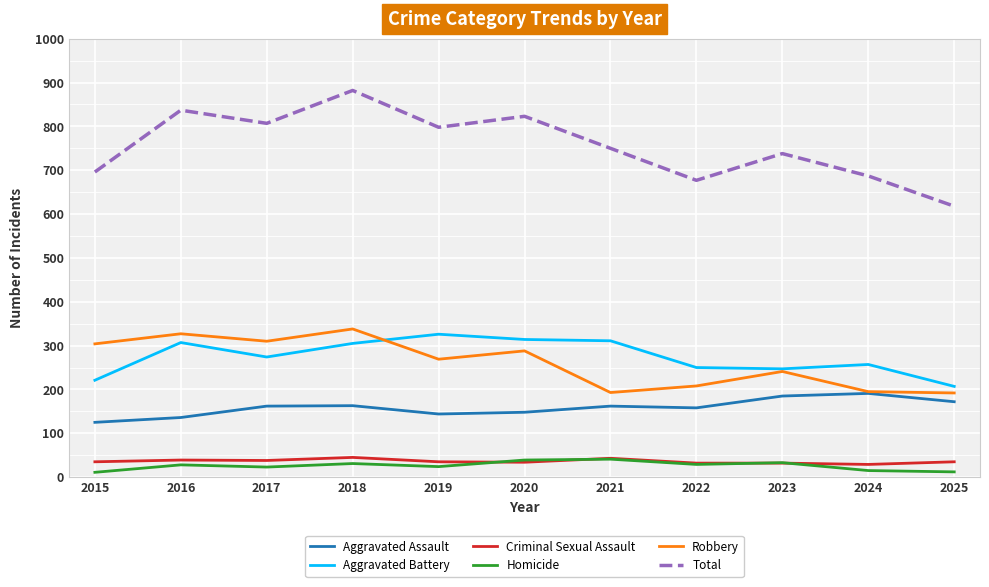

The Homicide series shows 33 at 2023. True or false?

True